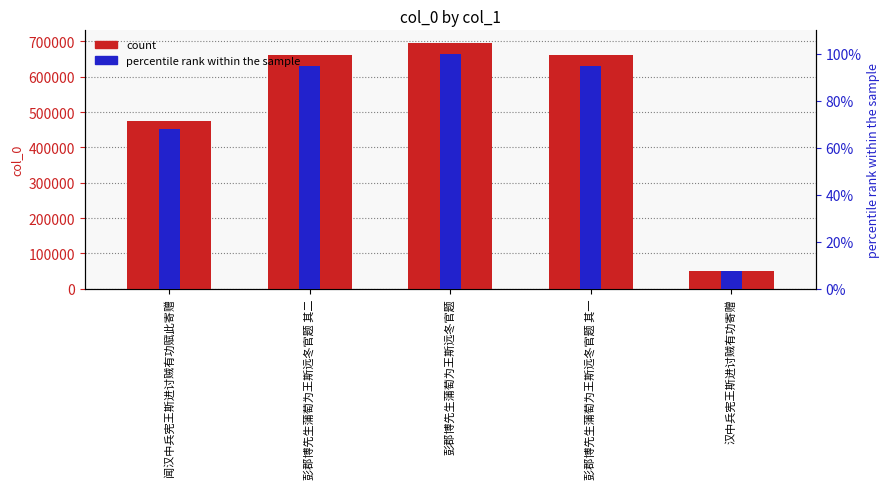

How many data points does each series have?

5